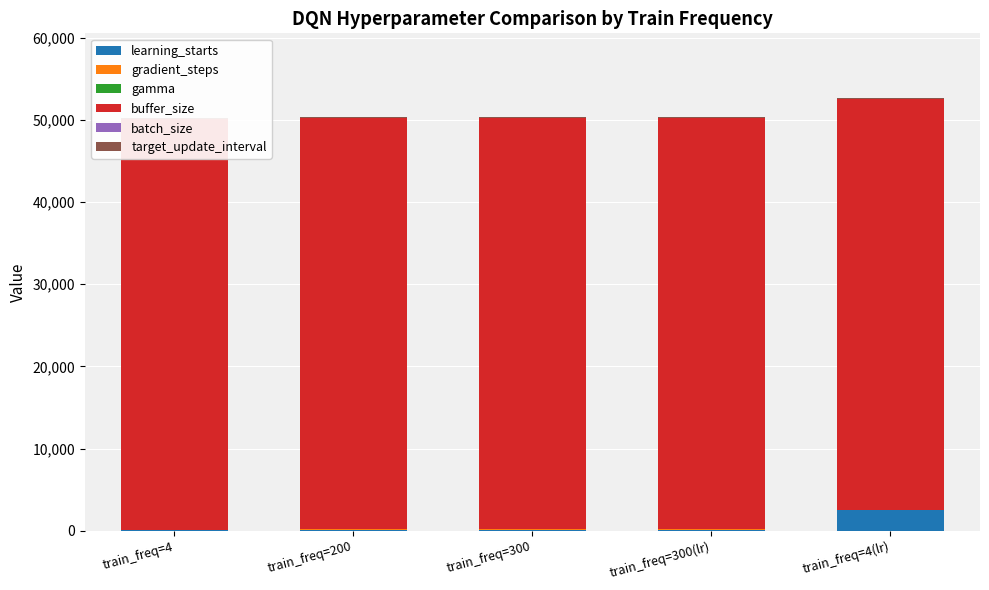

At train_freq=200, list the series in order from largest to smallest.

buffer_size, gradient_steps, learning_starts, batch_size, target_update_interval, gamma